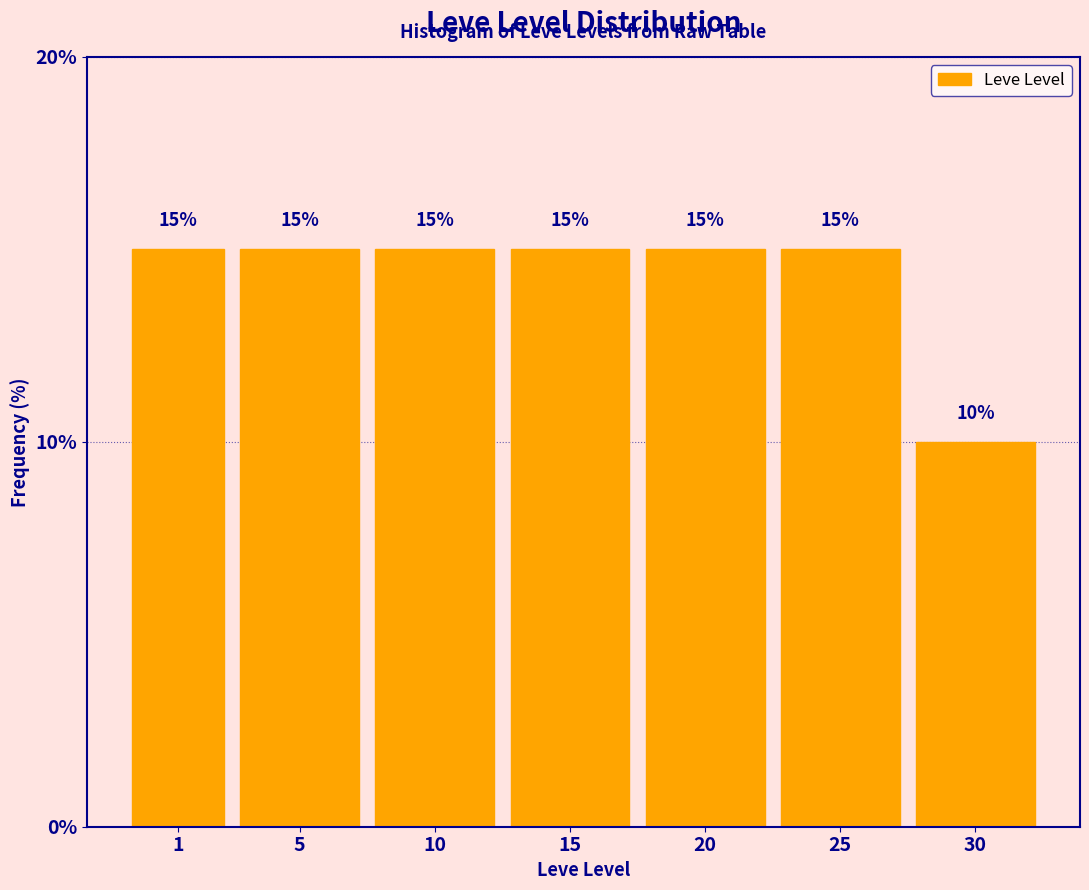

Reading left to right, what are all the values shown in this chart?

1=15	5=15	10=15	15=15	20=15	25=15	30=10